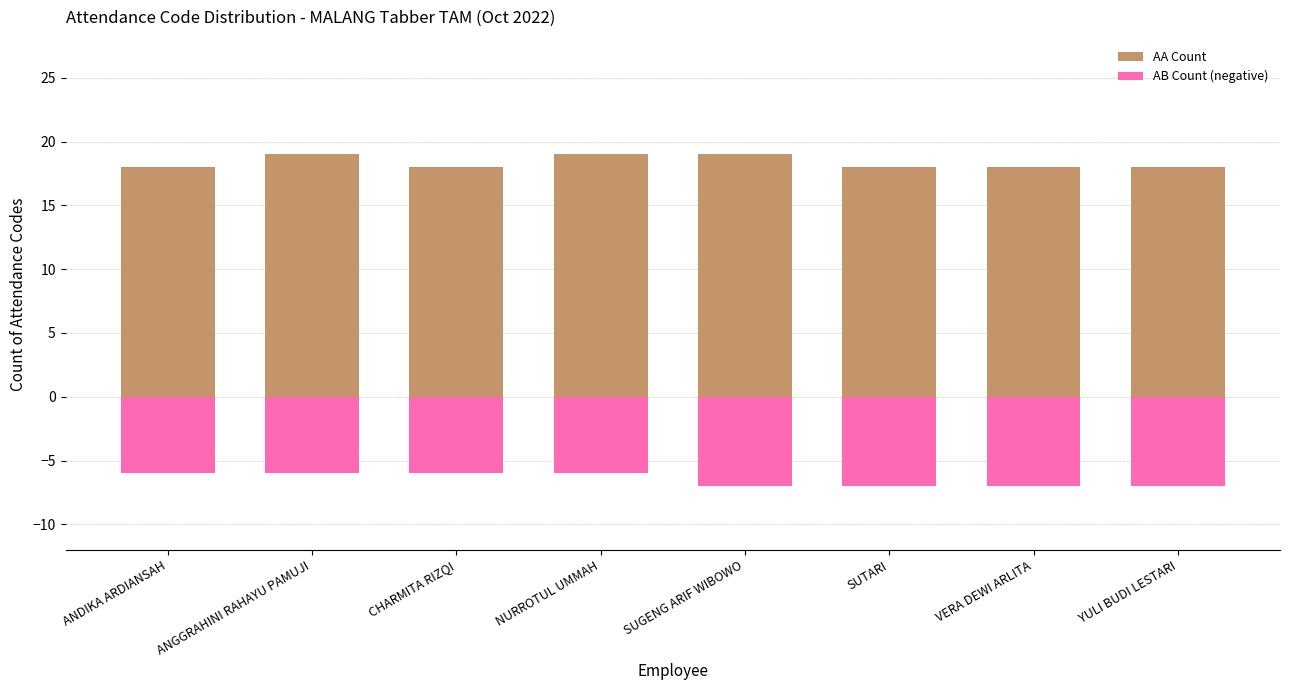

How many series are shown in this chart?

2